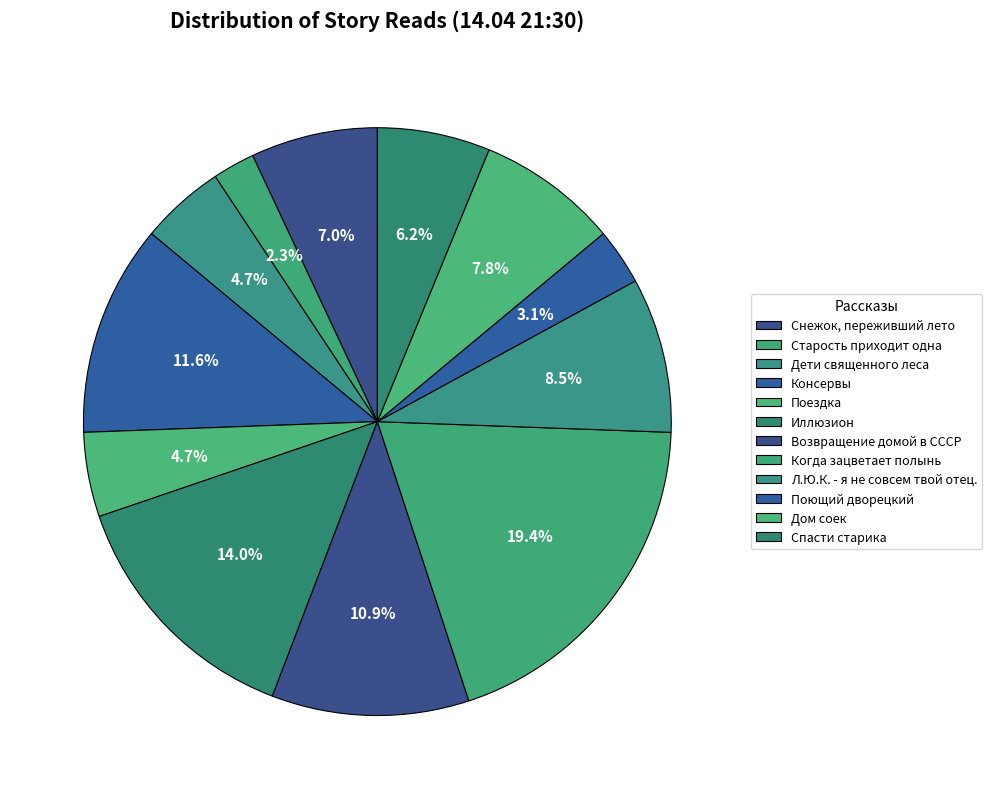

Which category has the smallest portion of the pie?

Старость приходит одна